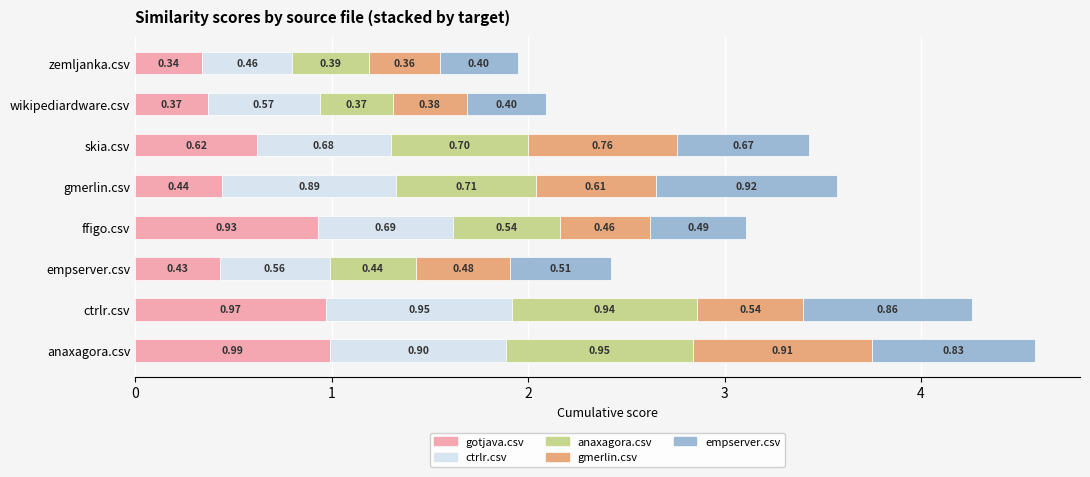

At which label does gotjava.csv reach its minimum?

zemljanka.csv